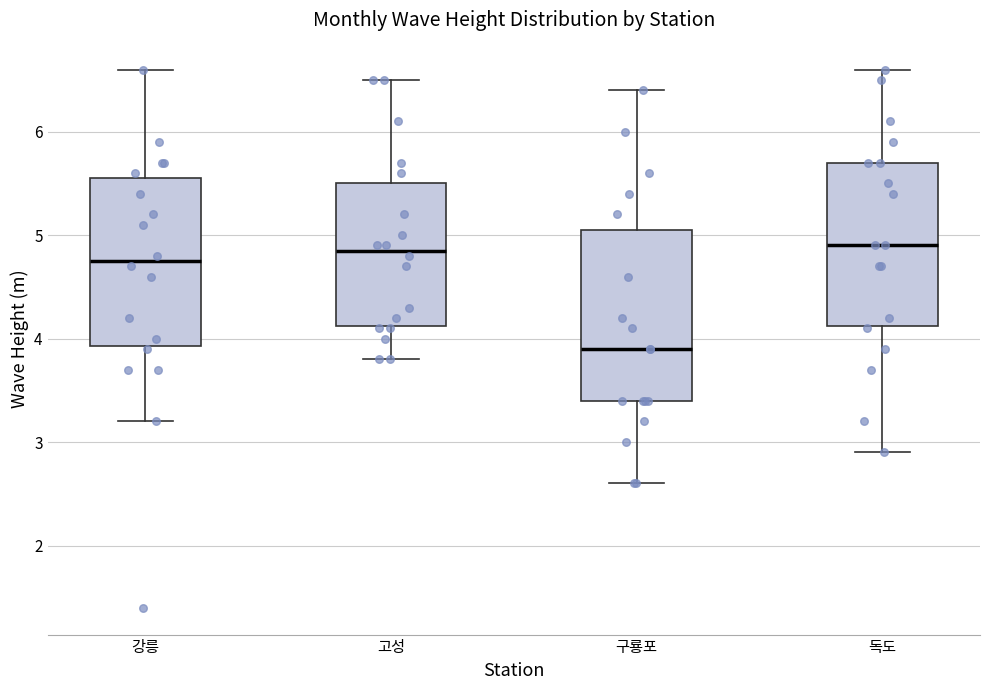

Reading left to right, read every box against the y-axis: the position of its median line, the range the box covers, and the ends of its whiskers. The values are not printed on the chart, so give them approximately, as read against the axis.

강릉: median 4.8, box 3.9 to 5.6, whiskers 3.2 to 6.6
고성: median 4.9, box 4.1 to 5.5, whiskers 3.8 to 6.5
구룡포: median 3.9, box 3.4 to 5.1, whiskers 2.6 to 6.4
독도: median 4.9, box 4.1 to 5.7, whiskers 2.9 to 6.6